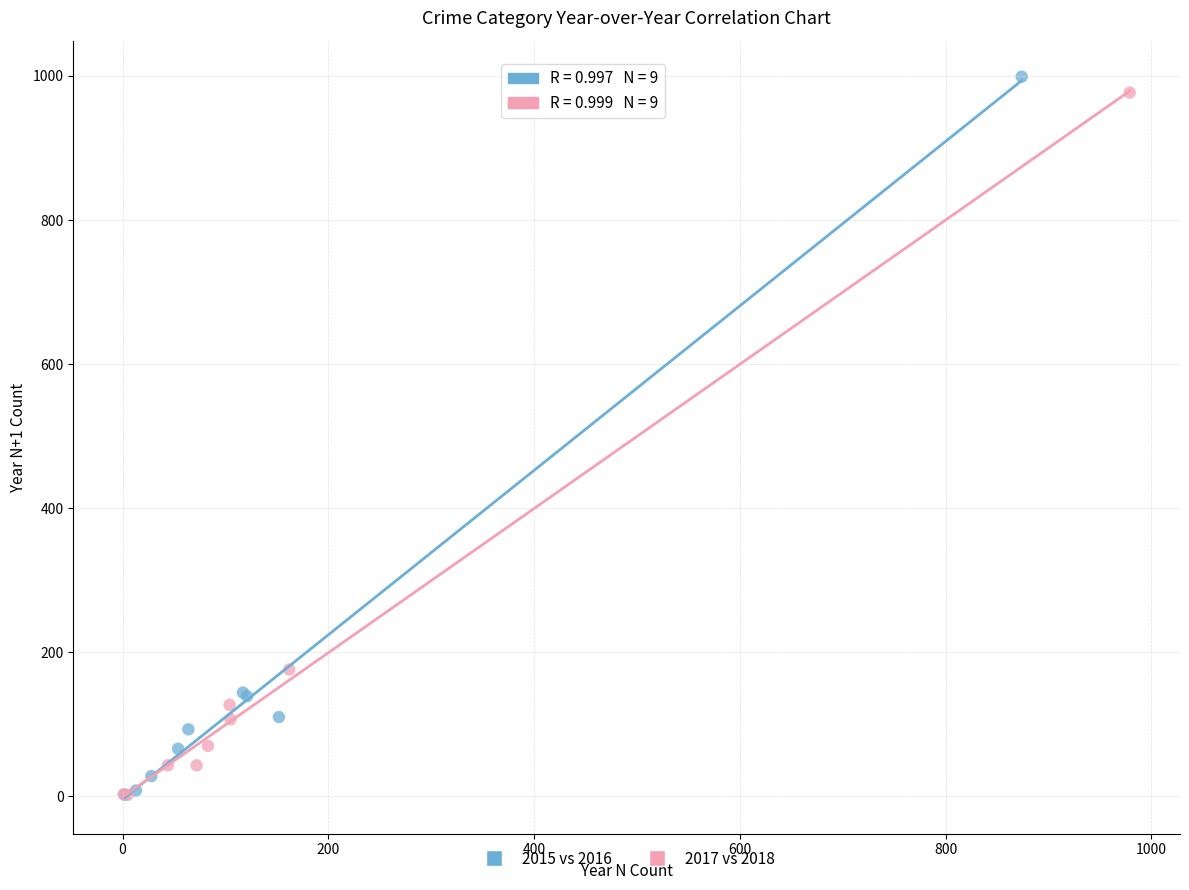

What are all the series names shown in the legend?

2015 vs 2016, 2017 vs 2018